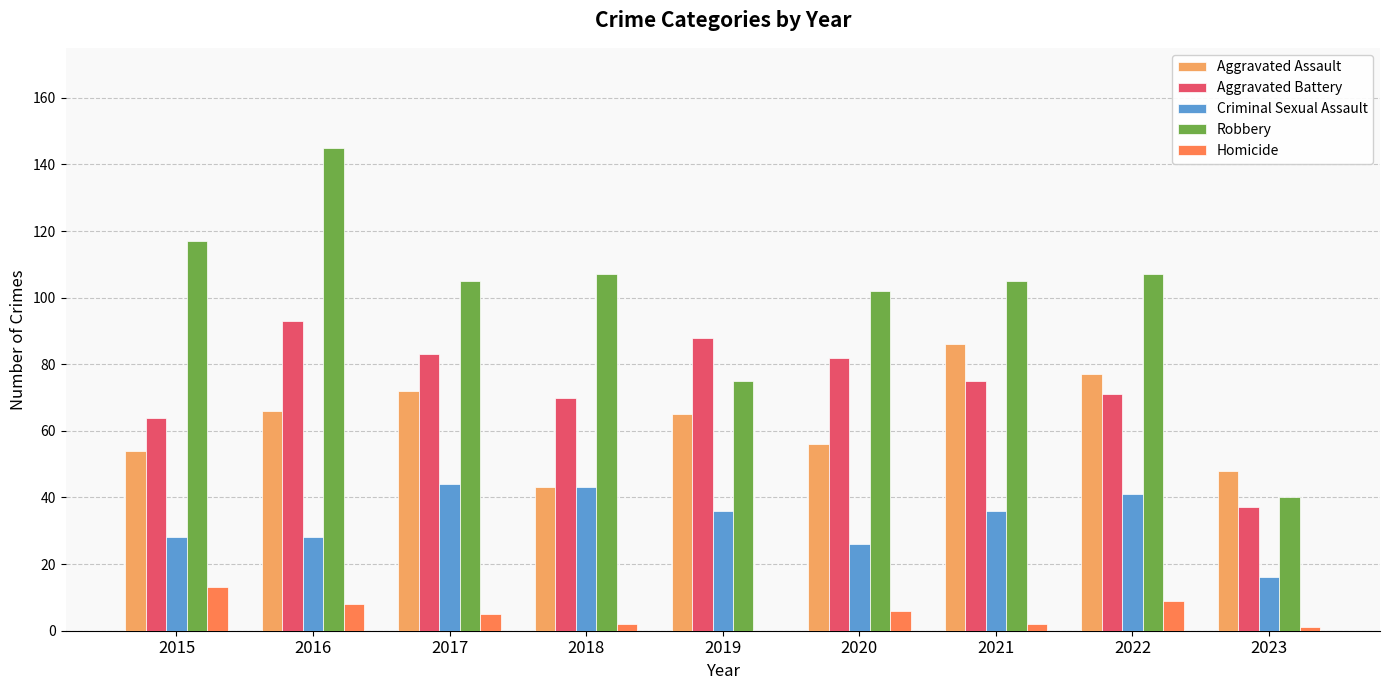

Which series has the largest range (max minus min)?

Robbery